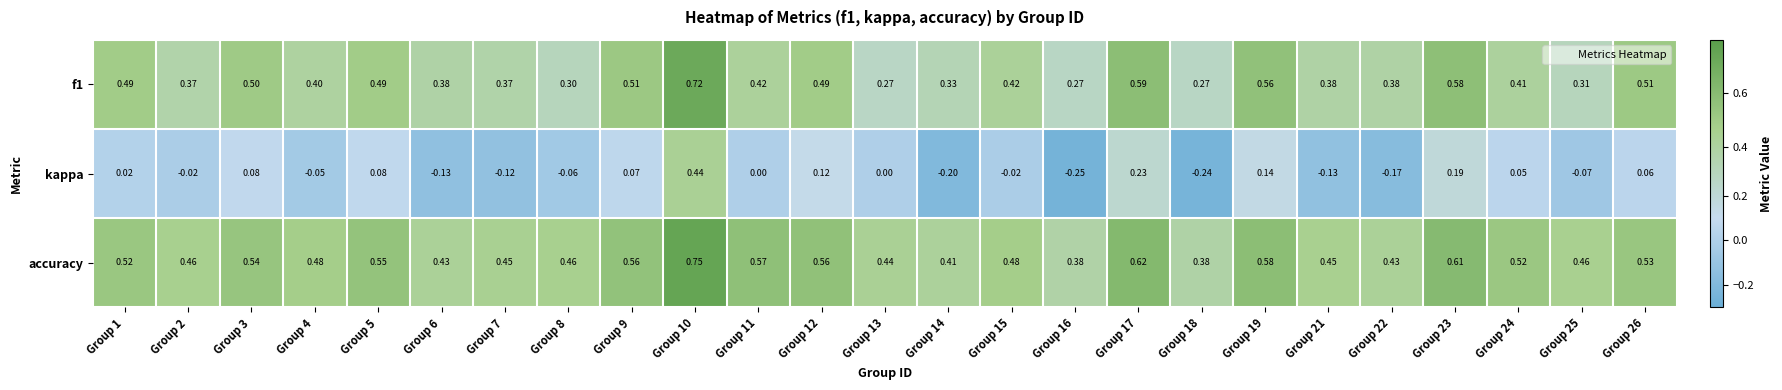

Is the value of f1 at Group 21 greater than the value of kappa at Group 8?

Yes